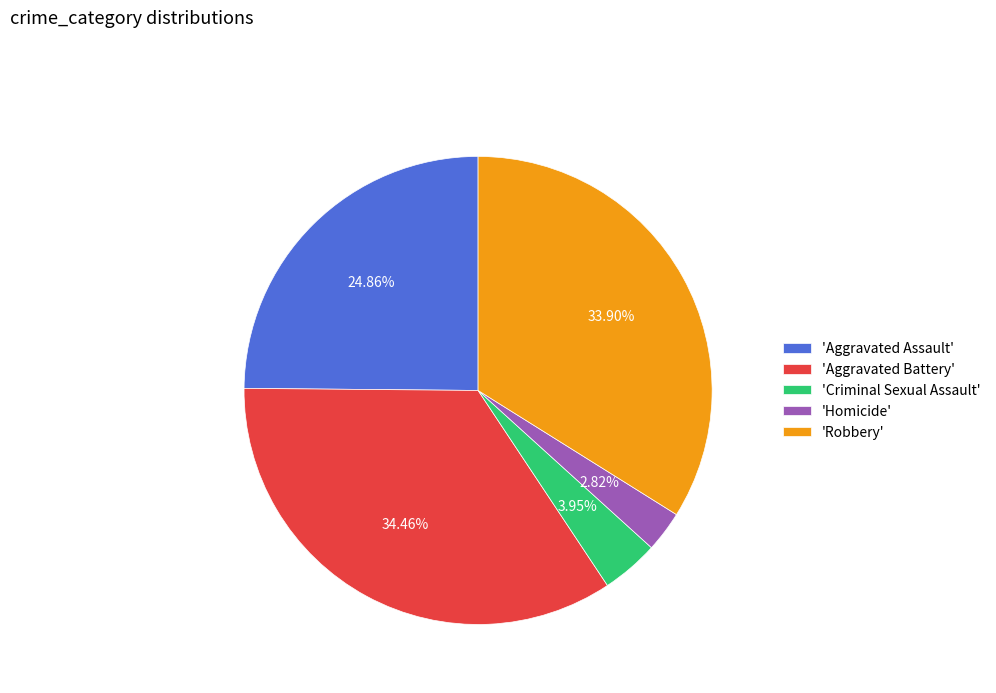

Is 'Criminal Sexual Assault' the majority of the pie?

No